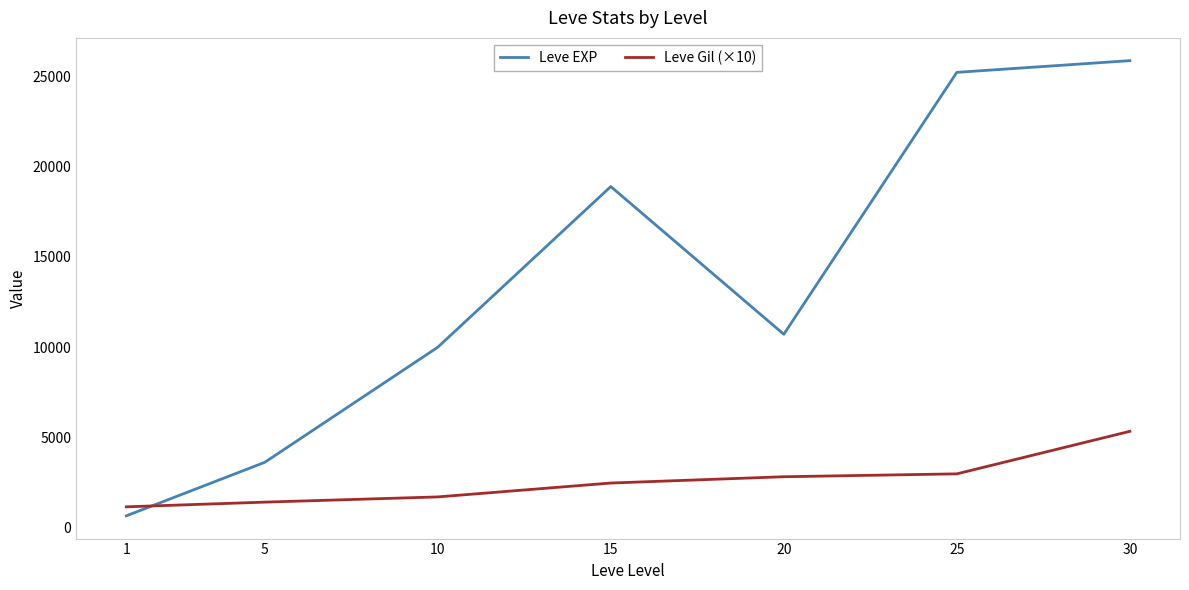

What are all the series names shown in the legend?

Leve EXP, Leve Gil (×10)